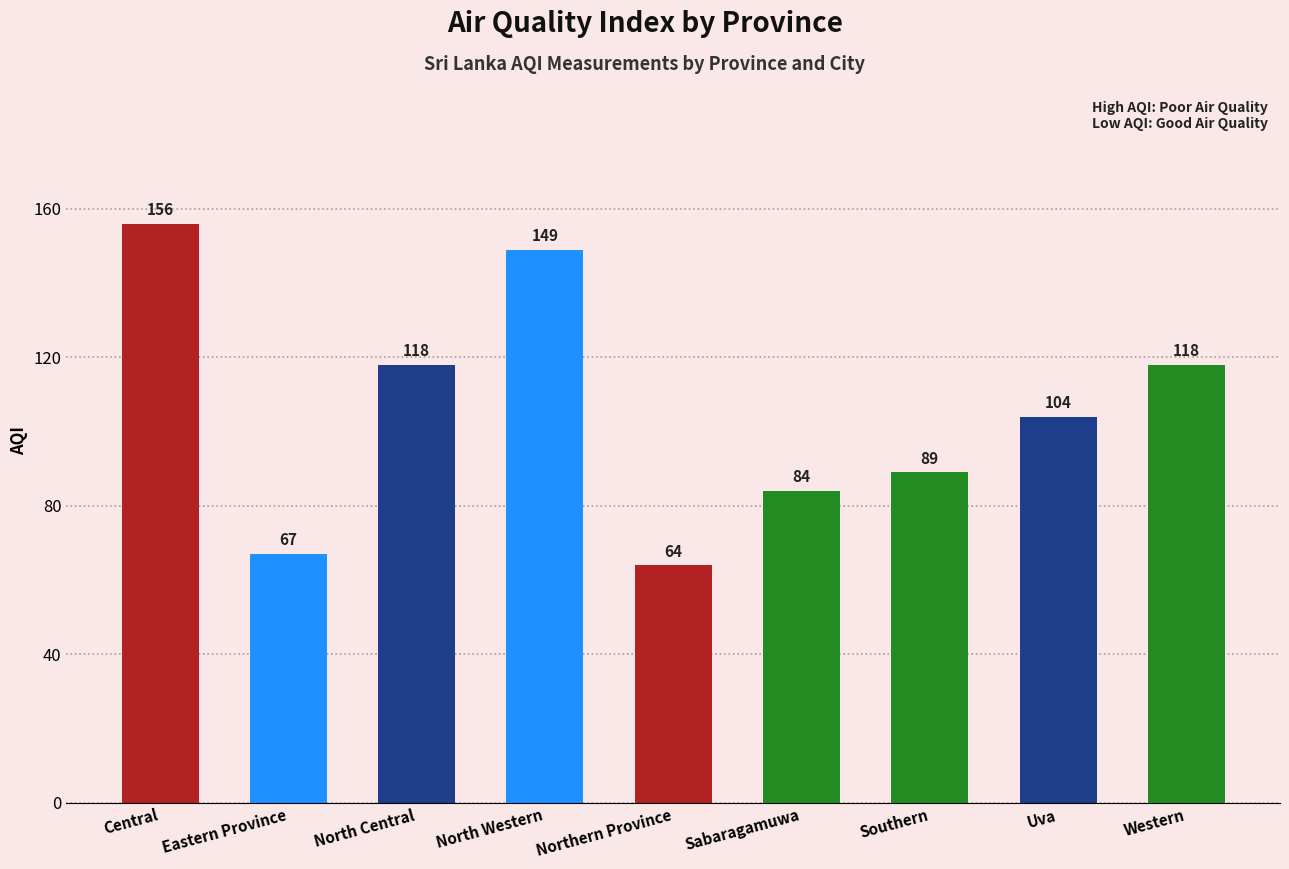

Read the value at Central.

156